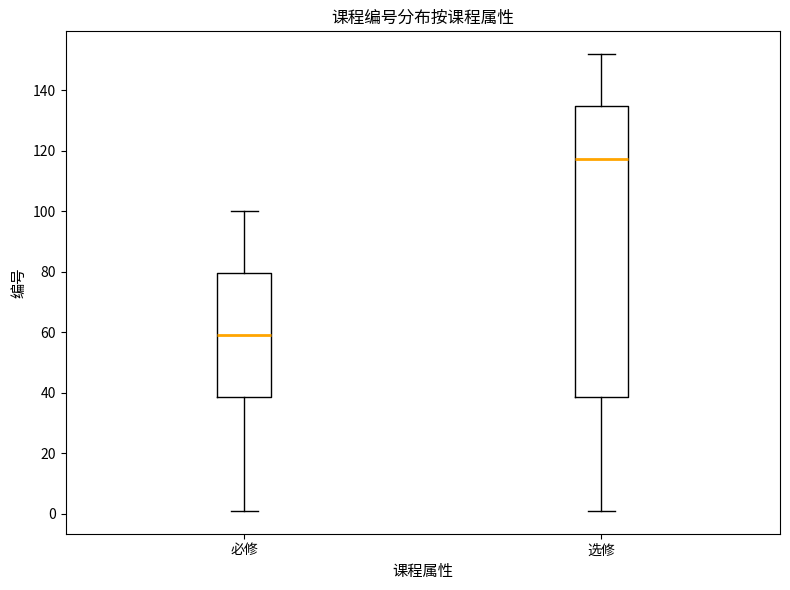

Where does the median line of the box for 选修 sit on the y-axis? The values are not printed on the chart, so give them approximately, as read against the axis.

118